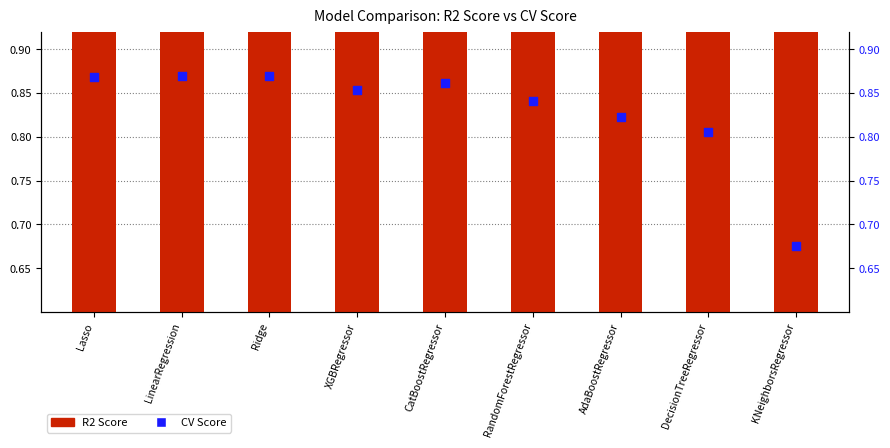

Which series reaches the maximum Y coordinate?

R2 Score